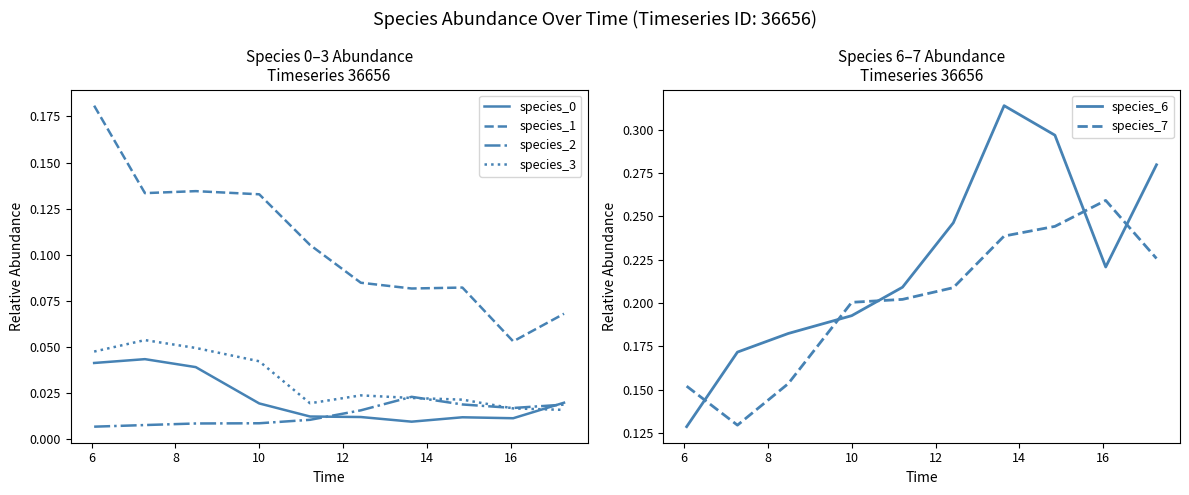

True or false: species_7 and species_6 cross at least once.

True